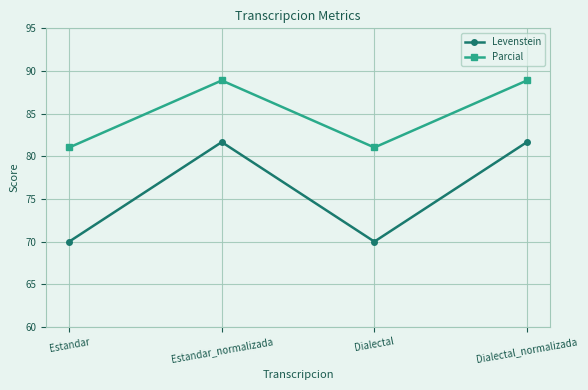

What is the sum of all Levenstein values?

303.3